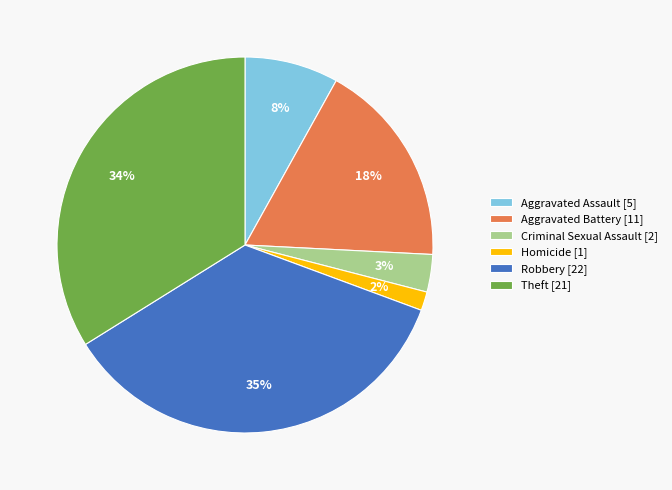

How many slices are in this pie chart?

6